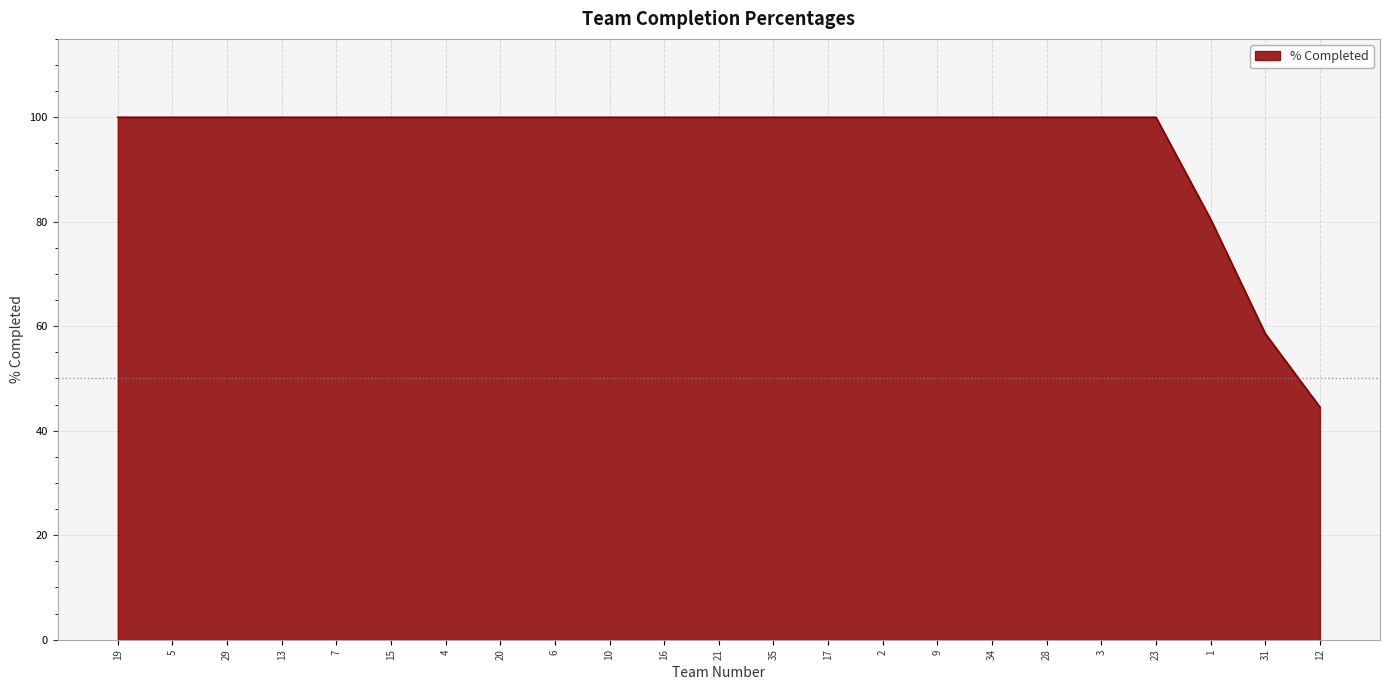

Approximately how many times larger is the value at 4 compared to 34?

1.0